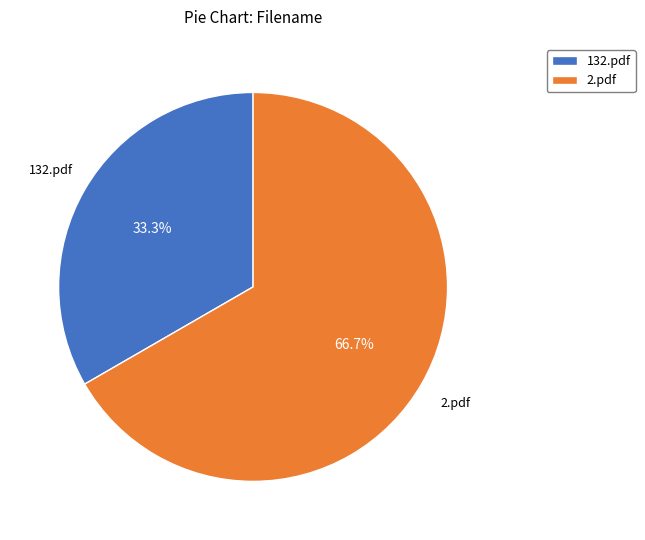

To the nearest percent, what is the average slice percentage?

50%